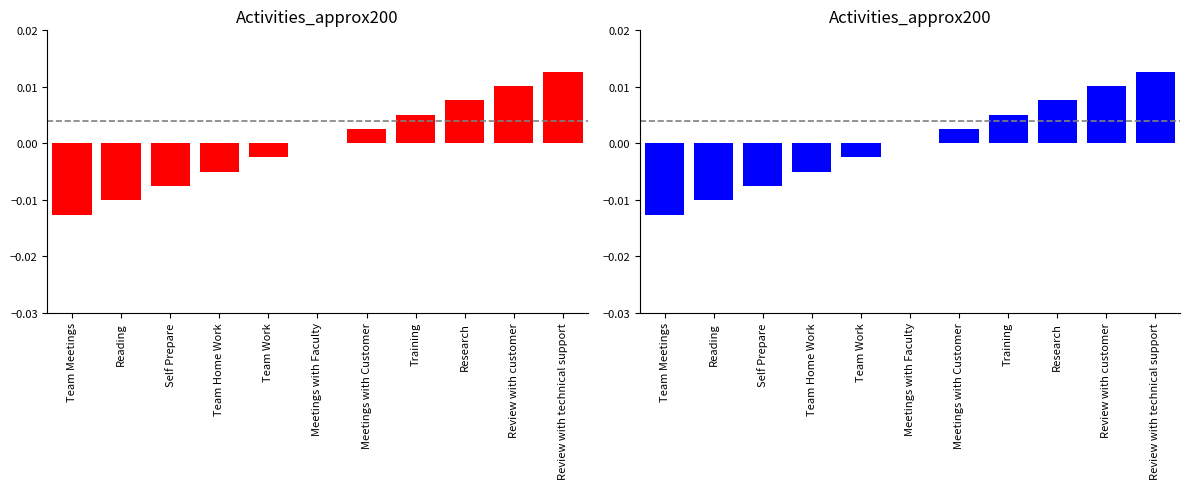

What is the label of the 6th bar from the left?

Meetings with Faculty